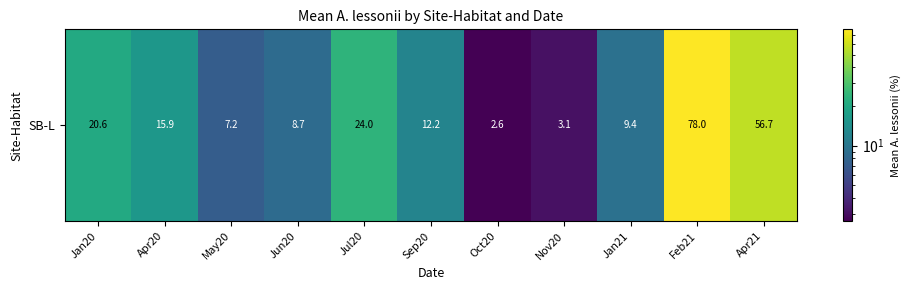

What is the sum of all values?

238.4